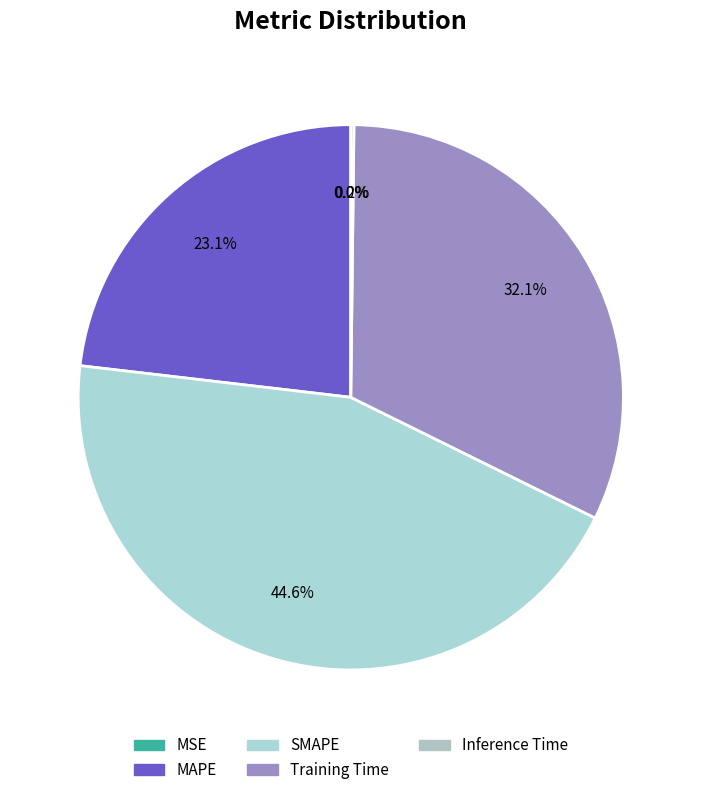

Count the number of slices in the pie.

5